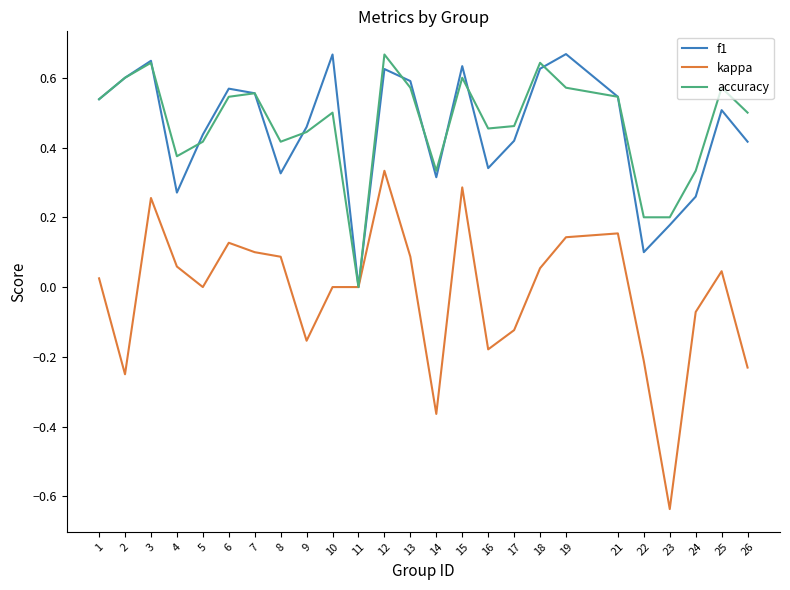

Is the value of accuracy at 4 greater than the value of f1 at 13?

No